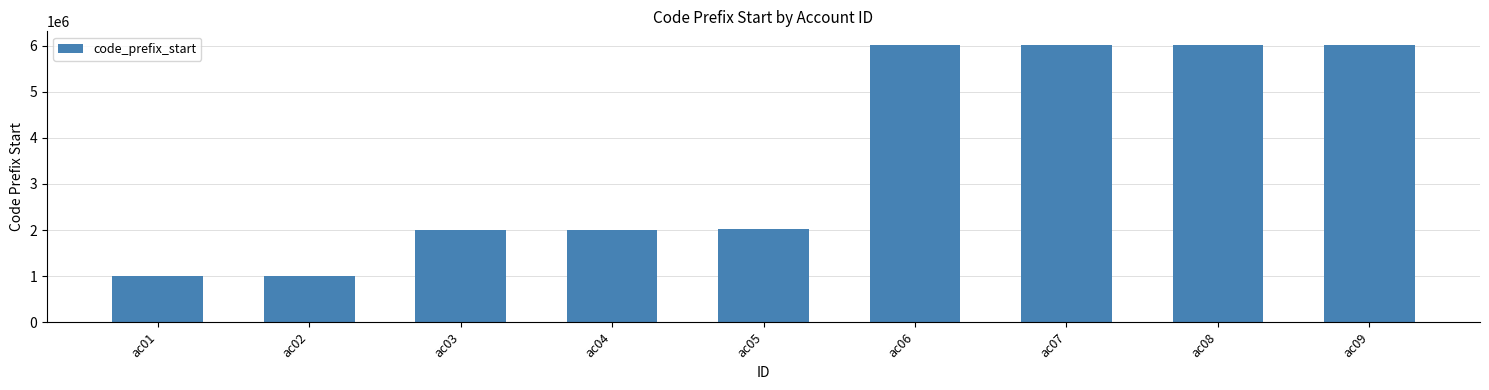

What is the average value?

3566989